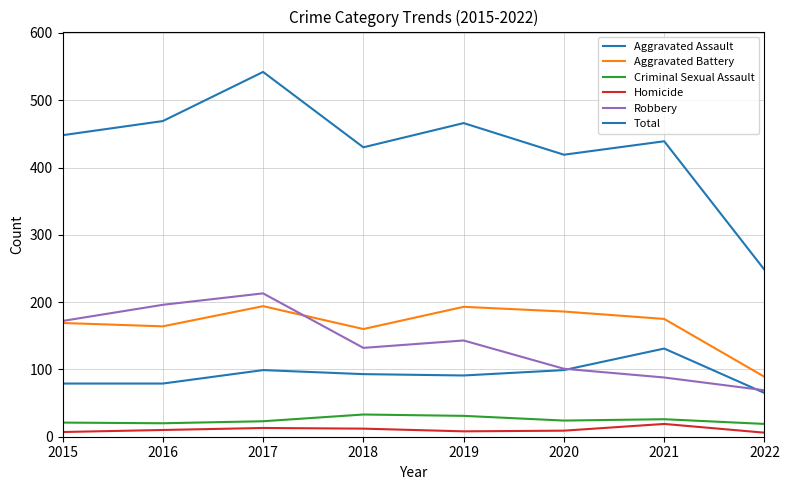

True or false: Criminal Sexual Assault and Robbery intersect in this chart.

False